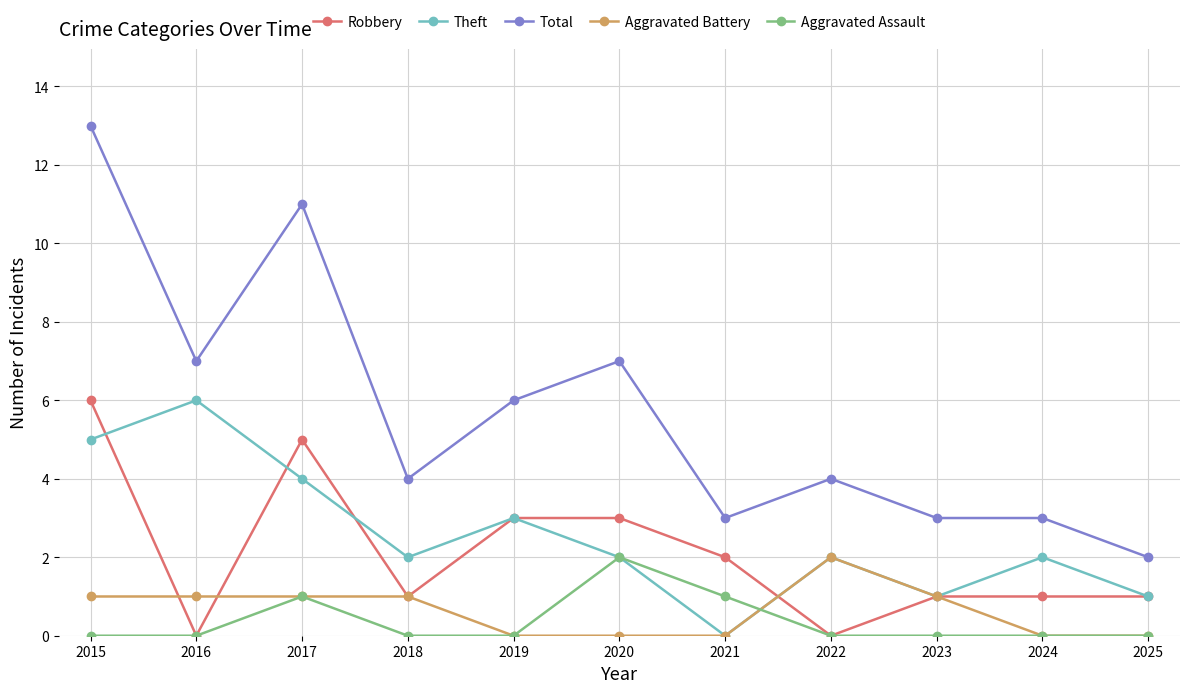

What is the approximate value of Robbery at 2019?

3